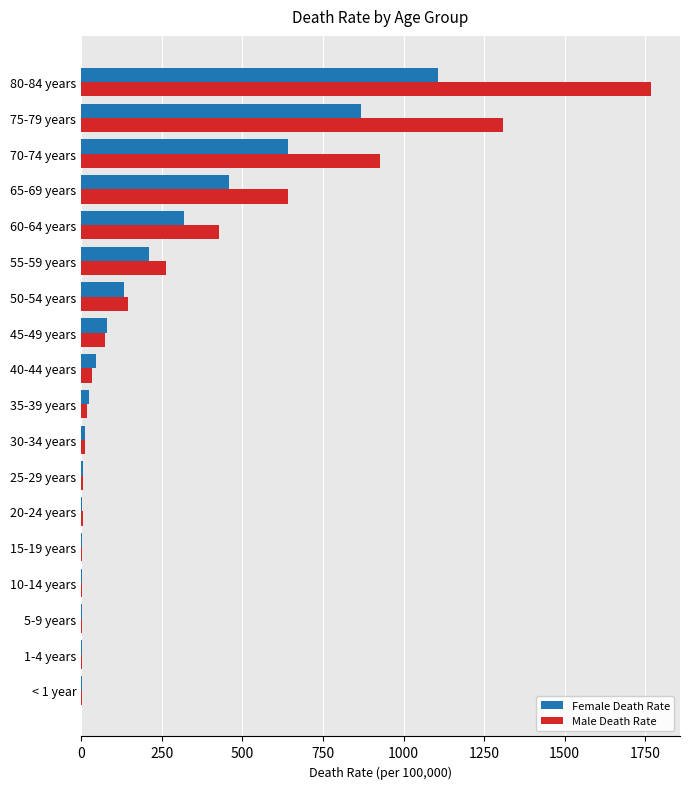

Which series has the largest total across all categories?

Male Death Rate